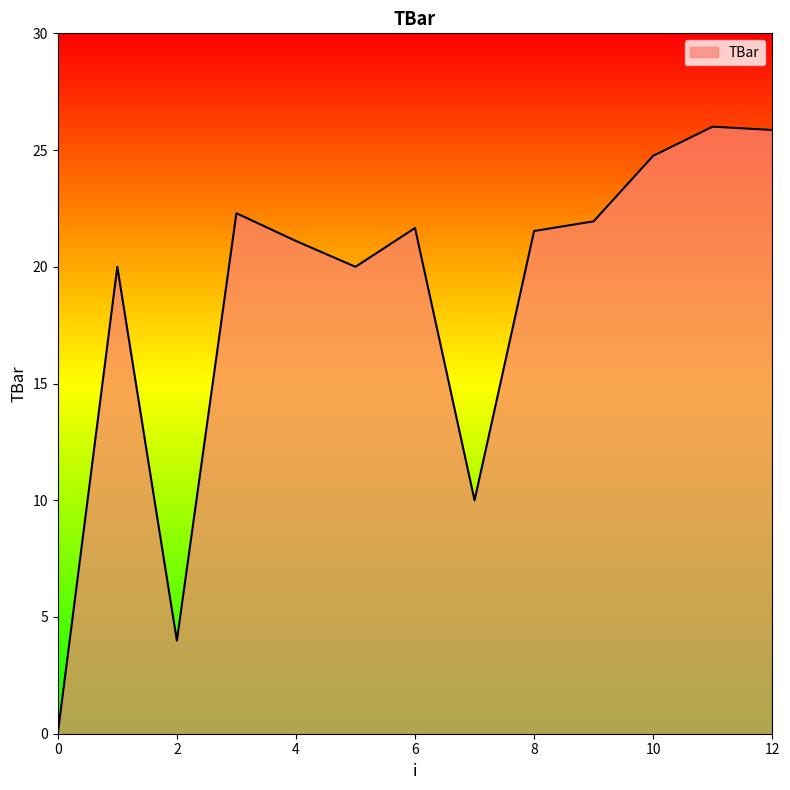

What is the difference between the maximum and second lowest values?

22.0